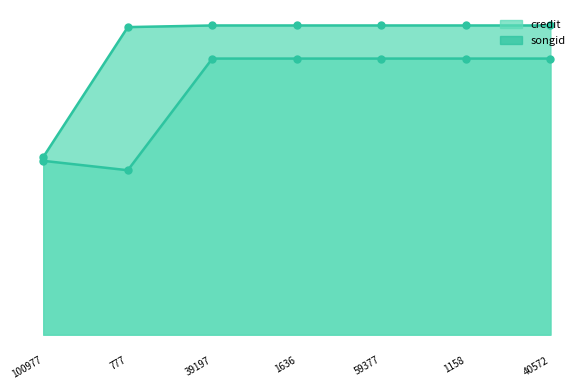

True or false: credit_line and songid_line cross at least once.

False